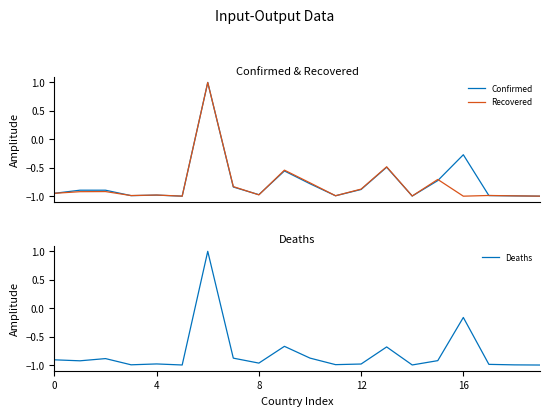

Where is Deaths nearest to the value 0?

16